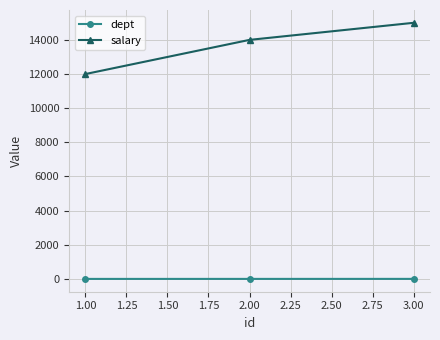

The value of salary at 2.00 is 14000. True or false?

True